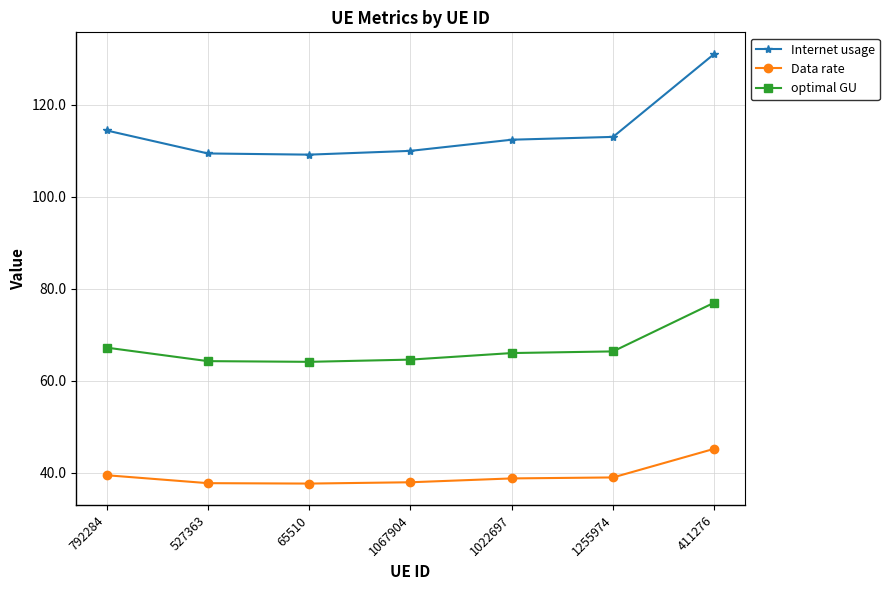

The value of optimal GU at 65510 is 21.3. True or false?

False